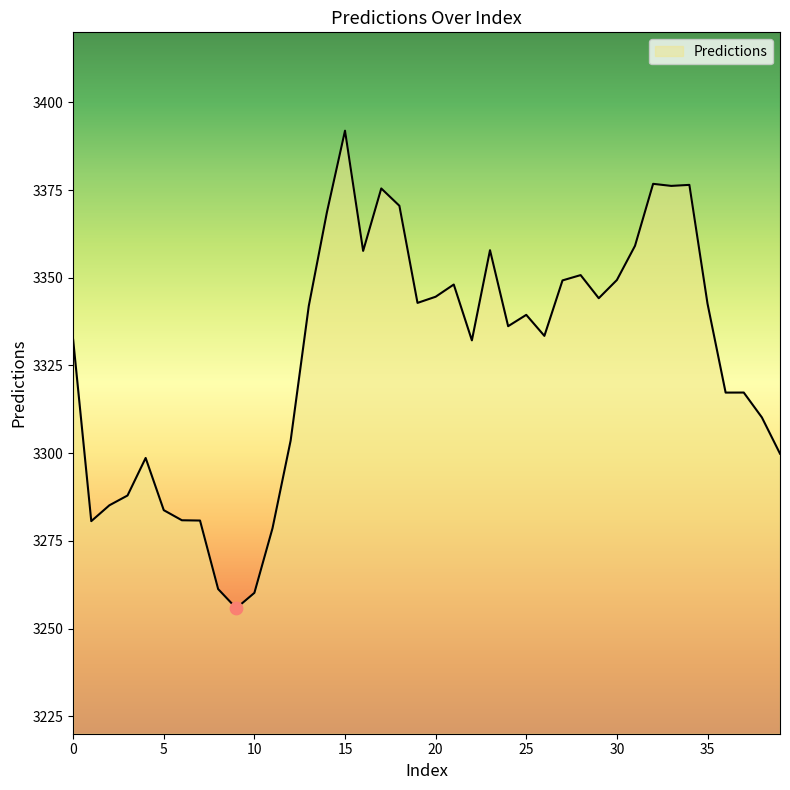

What is the greatest value displayed?

3392.0